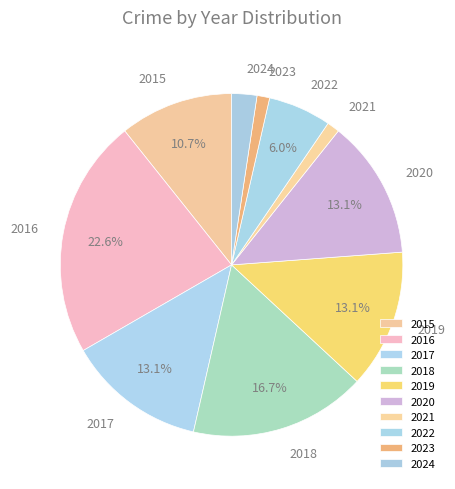

To the nearest percent, what is the difference between the 2019 and 2024 slice percentages?

11%